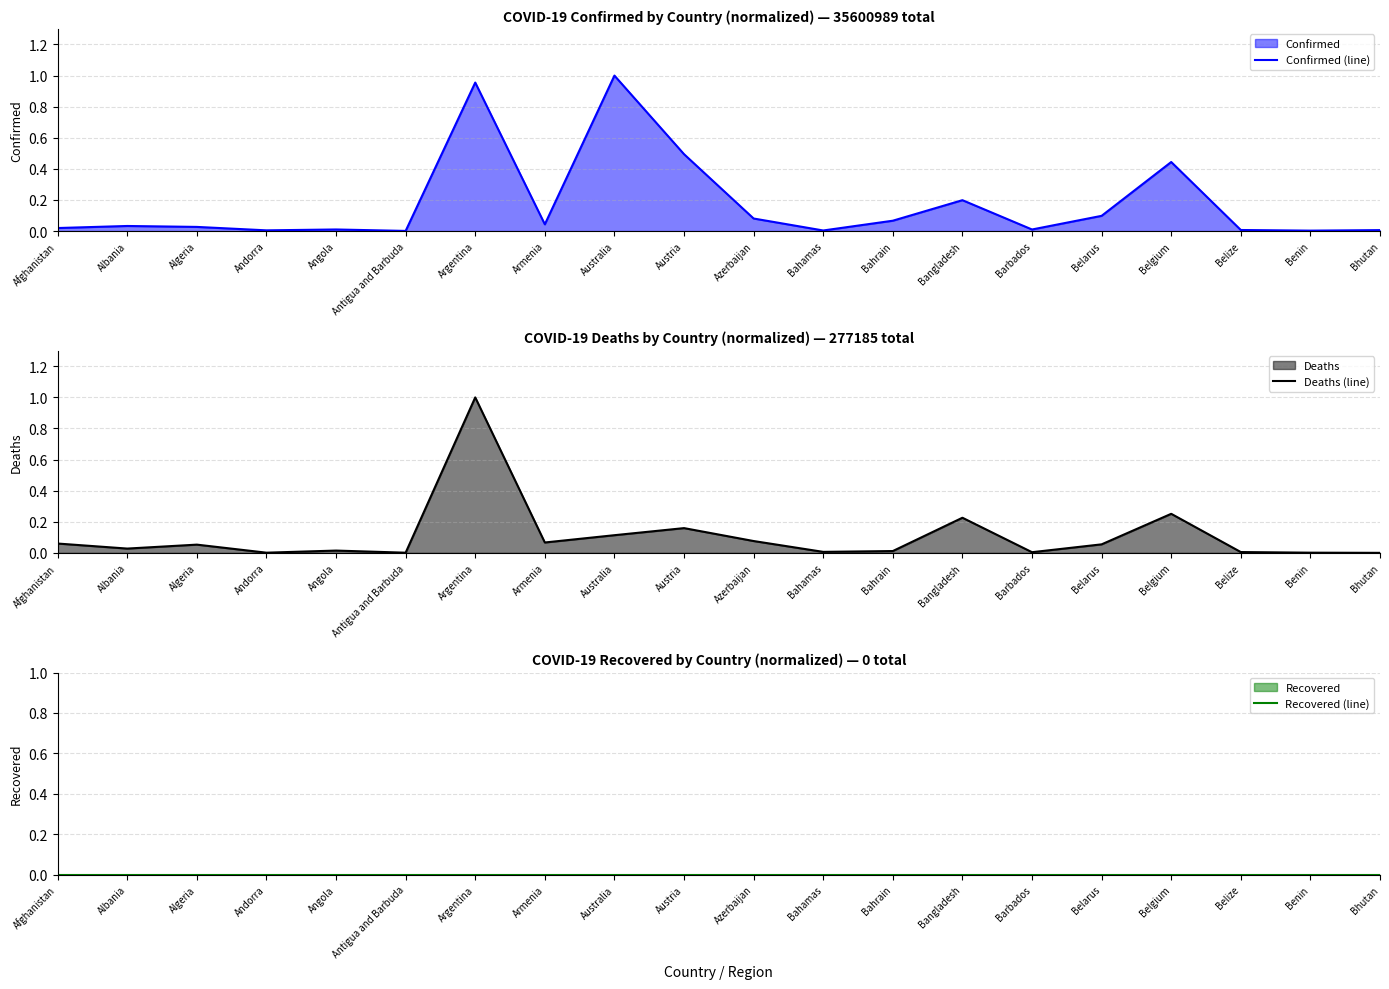

Is the value of Recovered (line) at Azerbaijan greater than the value of Confirmed (line) at Argentina?

No